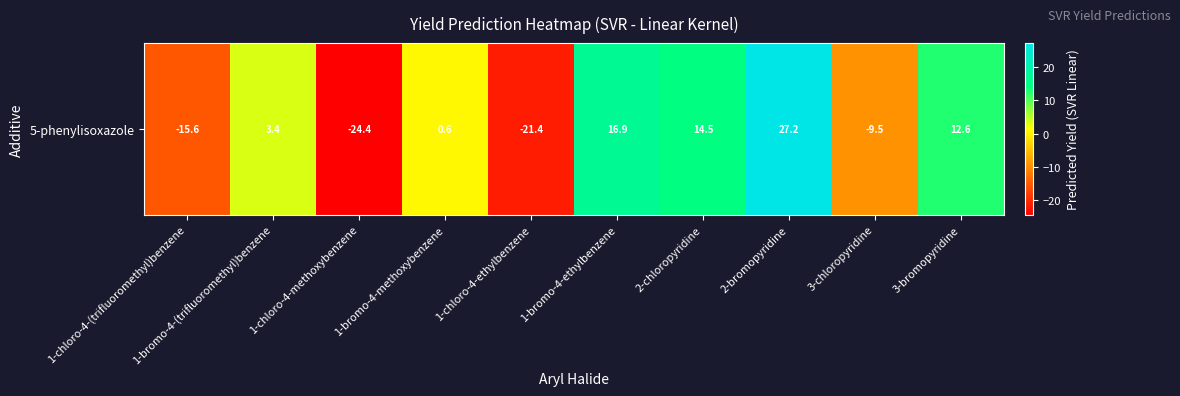

What is the sum of the values at 1-bromo-4-(trifluoromethyl)benzene and 2-bromopyridine?

30.7